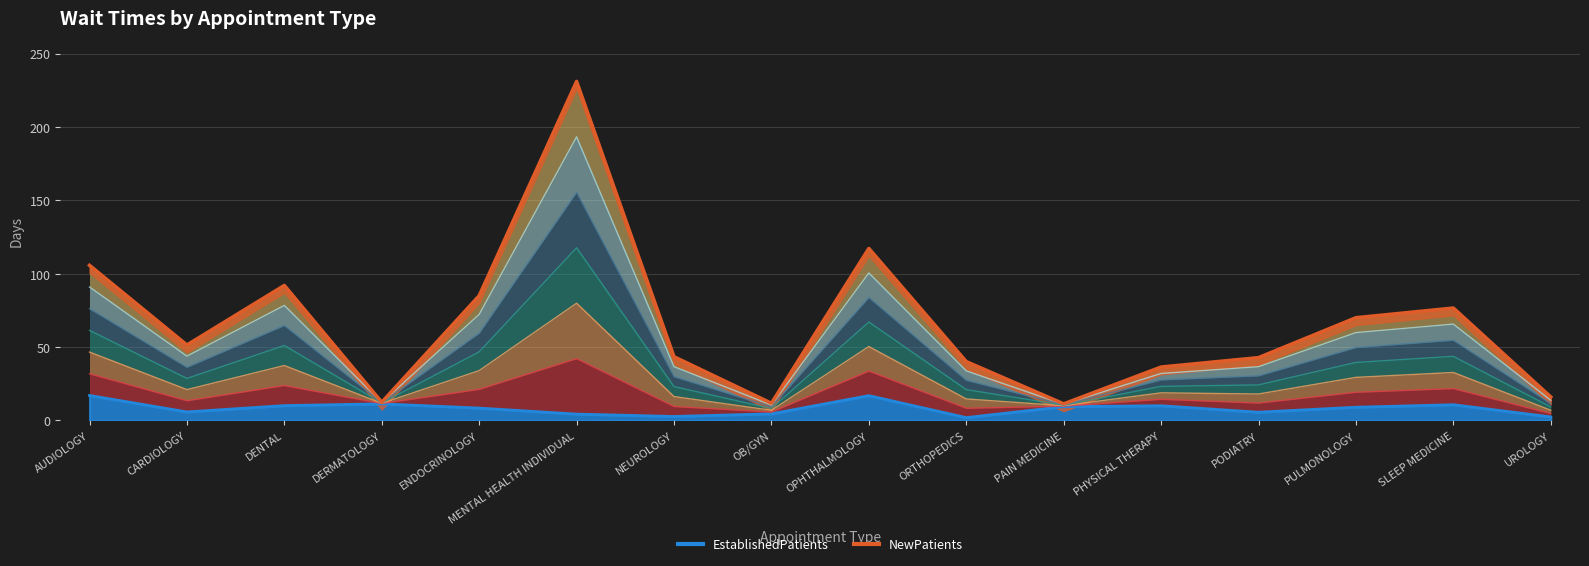

Which label corresponds to the smallest value in the chart?

PAIN MEDICINE